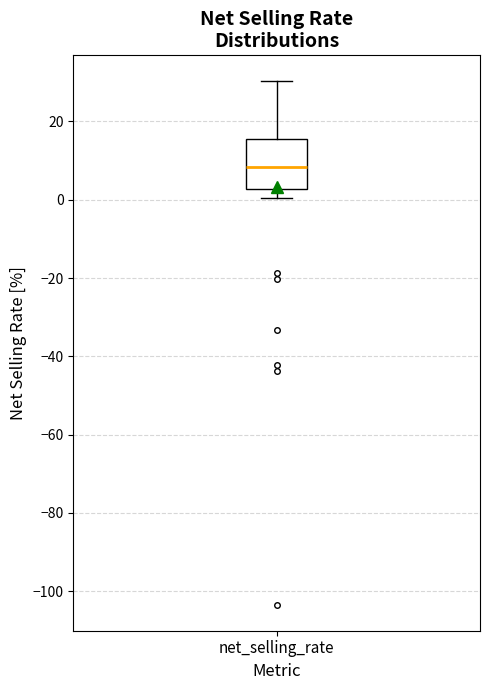

Read this box plot against the y-axis: the position of the median line, the range covered by the box, and the ends of both whiskers. The values are not printed on the chart, so give them approximately, as read against the axis.

median 8, box 2 to 16, whiskers 0 to 30